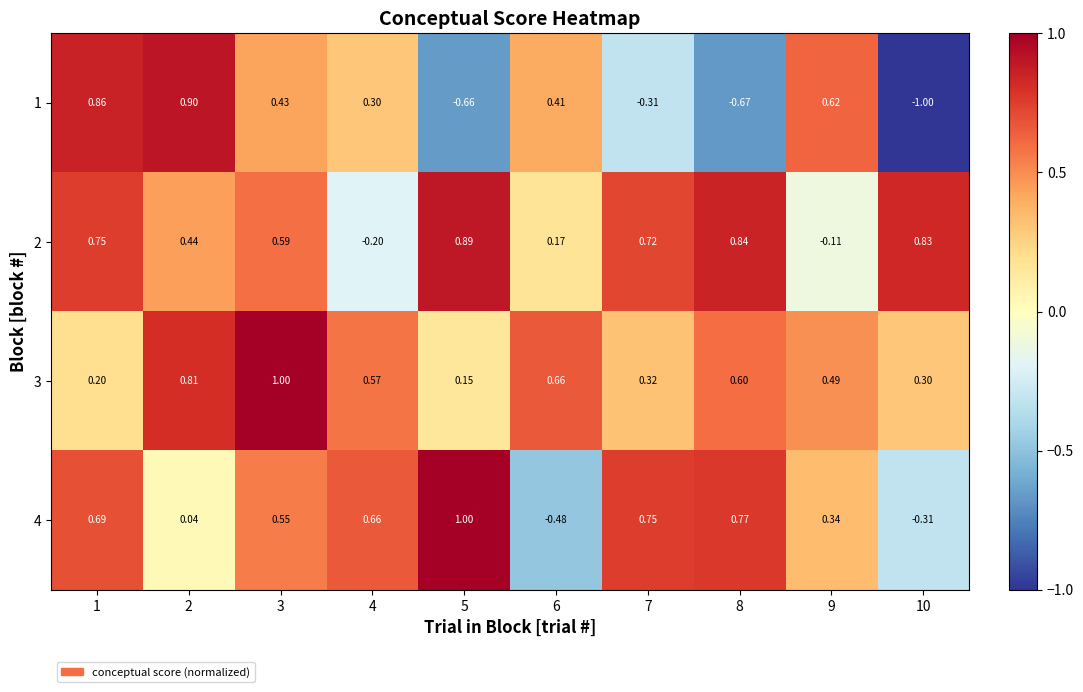

Rank the series at 9 from highest to lowest value.

1, 3, 4, 2